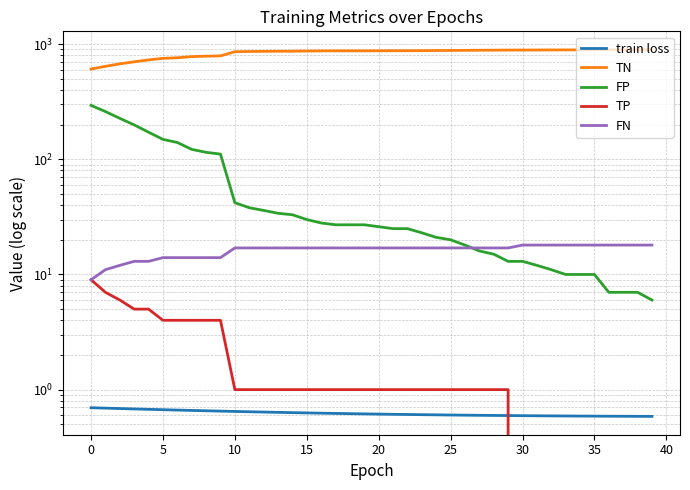

True or false: FN and TN cross at least once.

False